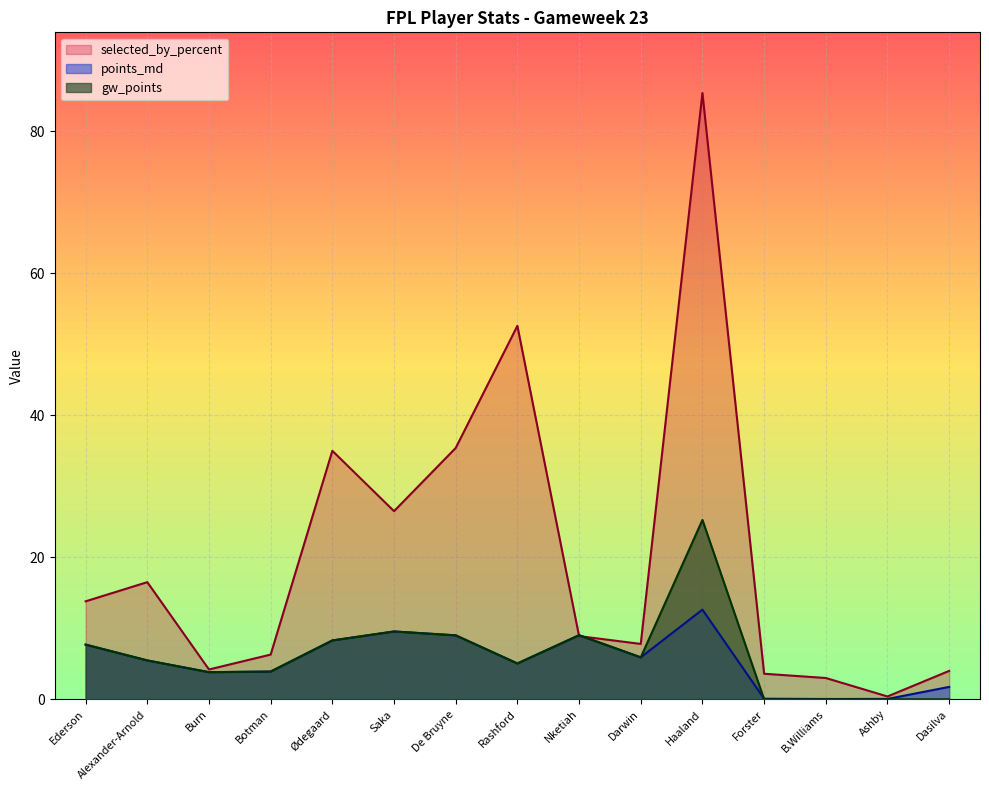

At how many categories does at least one series exceed 43?

2